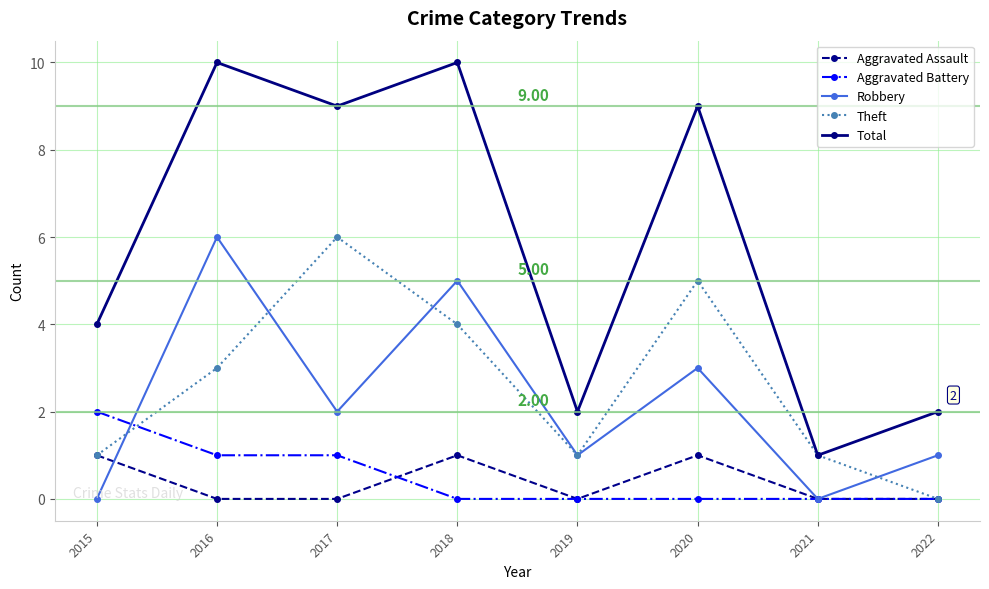

Is it true that Theft equals 5 at 2016?

False